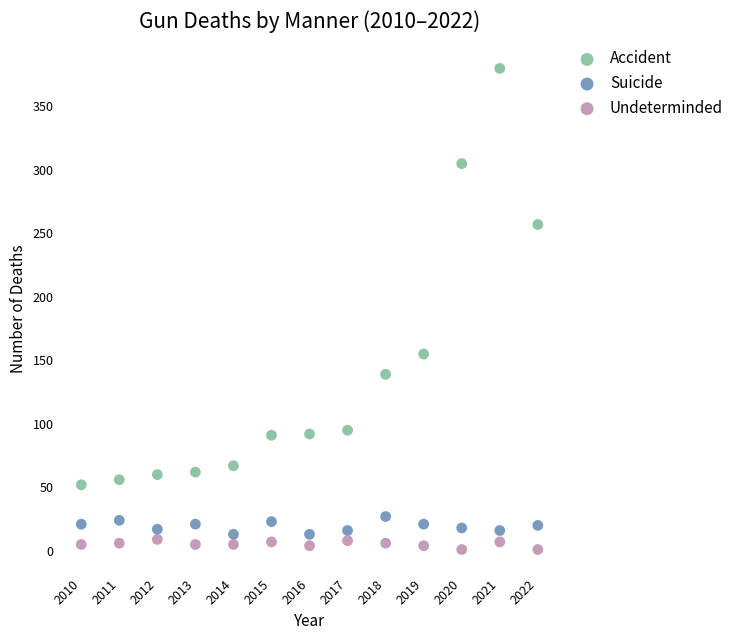

Across all series, what Y value is closest to 190?

155